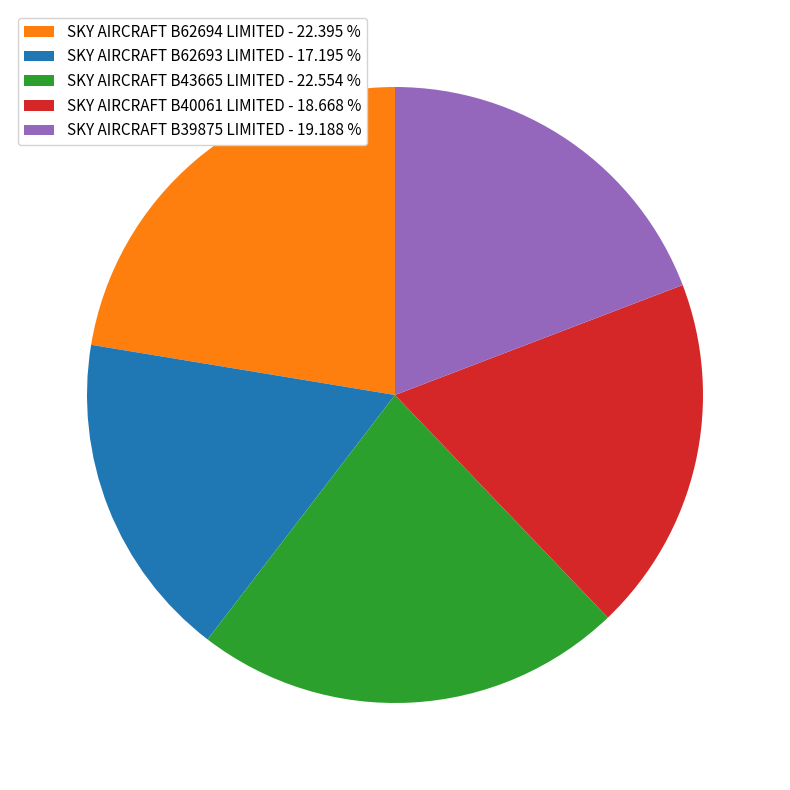

Which has a higher value, SKY AIRCRAFT B39875 LIMITED - 19.188 % or SKY AIRCRAFT B40061 LIMITED - 18.668 %?

SKY AIRCRAFT B39875 LIMITED - 19.188 %